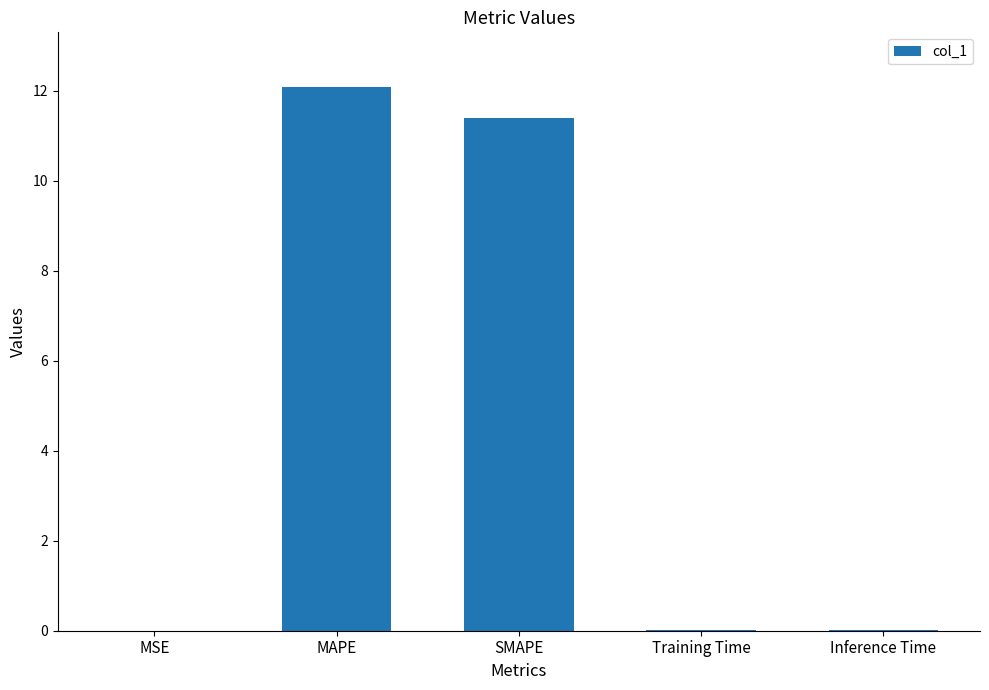

What is the sum of all values?

23.5